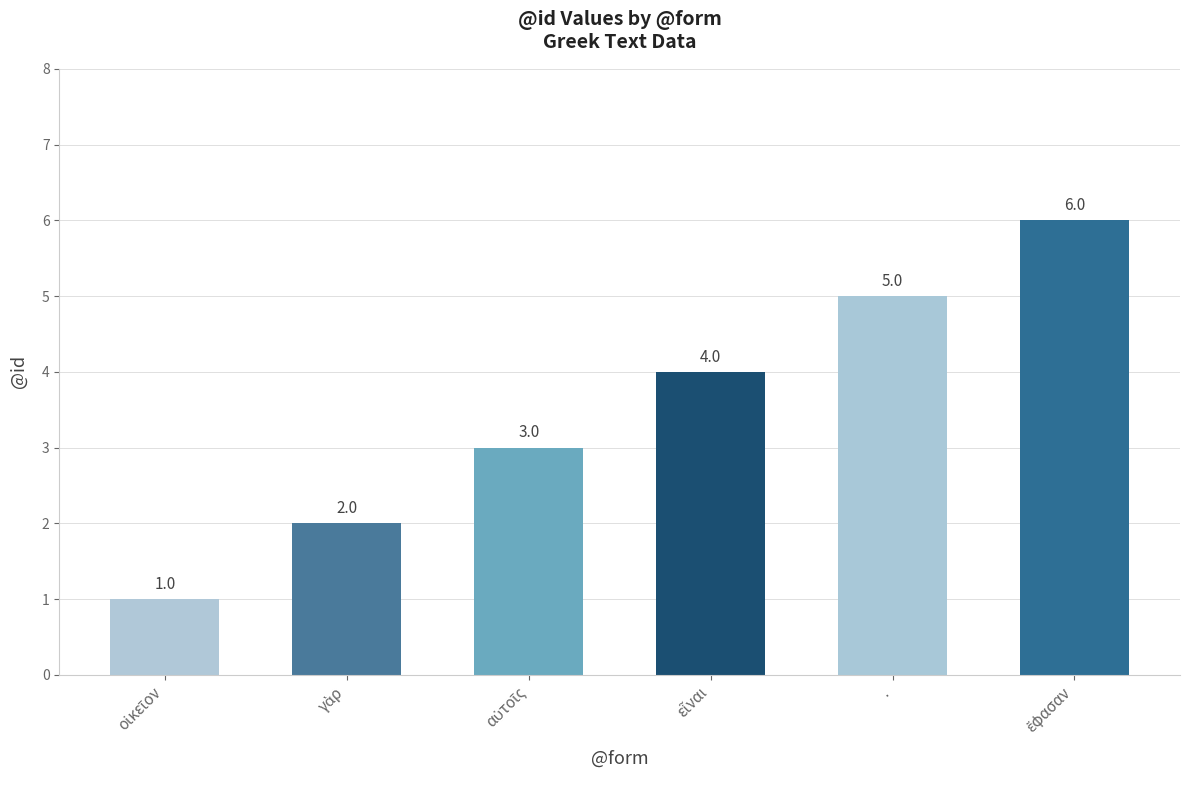

The value at . is 5. True or false?

True